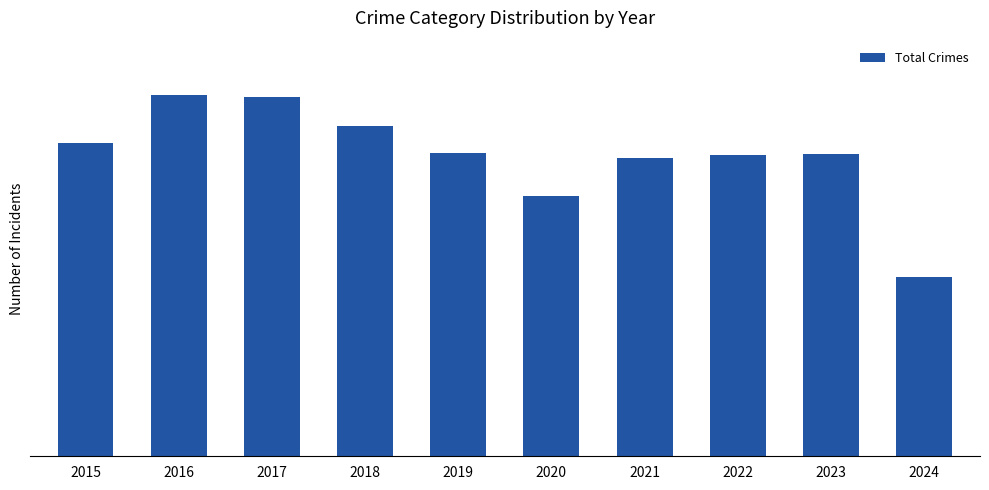

The value at 2020 is 708. True or false?

True